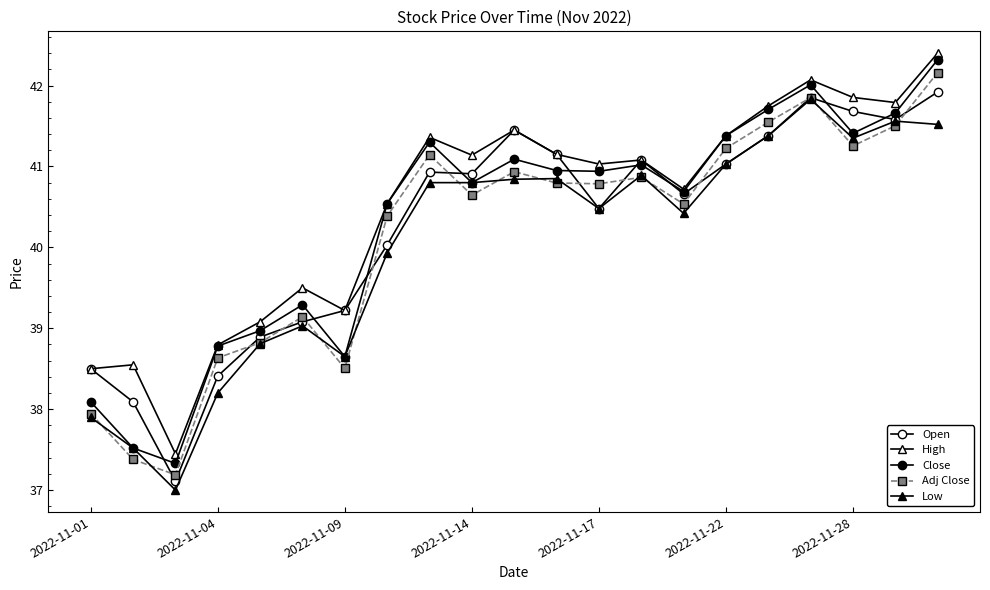

What is the label of the 1st point from the left?

2022-11-01